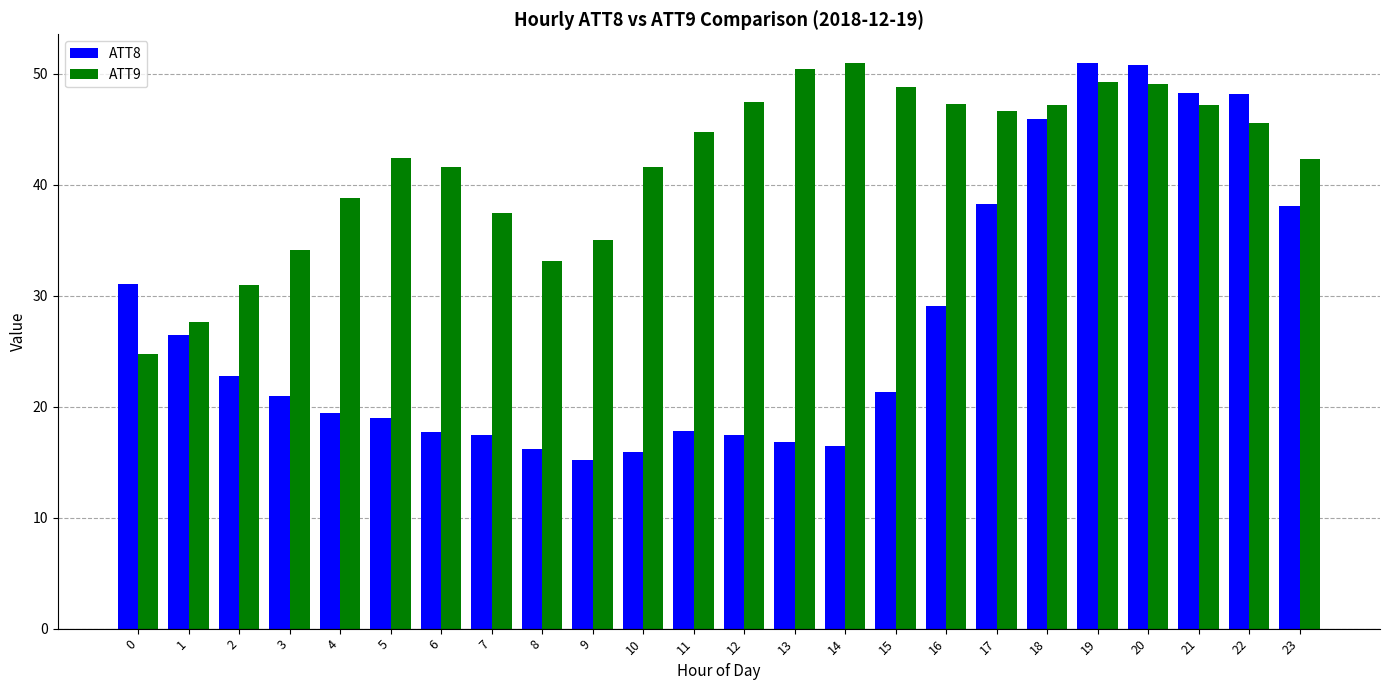

What is the difference between the highest and lowest values at 5?

23.5